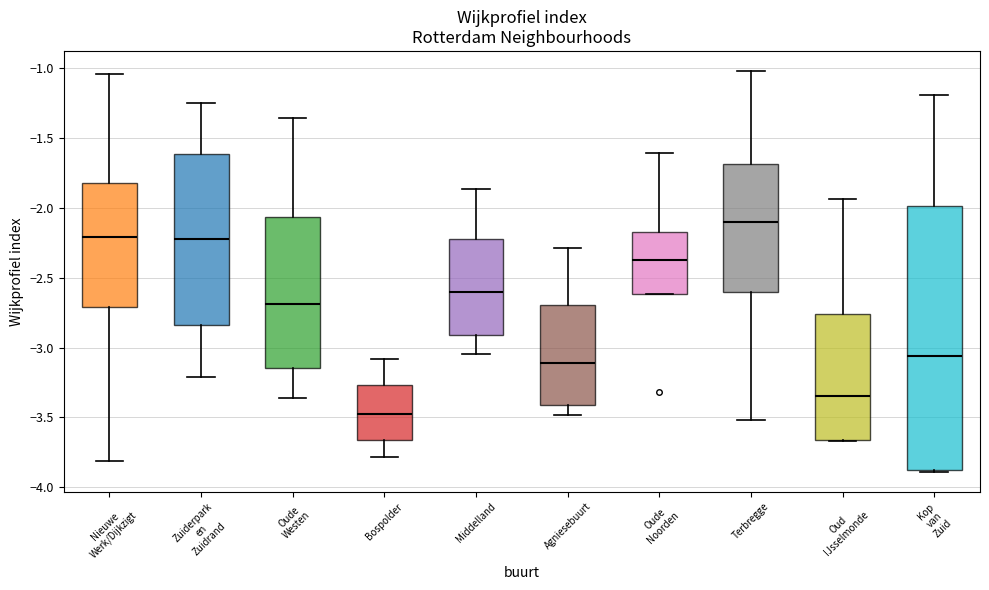

Reading left to right, transcribe this box plot: for each box, give where its median line is, the range the box spans, and where its two whiskers end, as read against the y-axis. The values are not printed on the chart, so give them approximately, as read against the axis.

Nieuwe Werk/Dijkzigt: median -2.20, box -2.70 to -1.80, whiskers -3.80 to -1.05
Zuiderpark en Zuidrand: median -2.25, box -2.85 to -1.60, whiskers -3.20 to -1.25
Oude Westen: median -2.70, box -3.15 to -2.05, whiskers -3.35 to -1.35
Bospolder: median -3.50, box -3.65 to -3.25, whiskers -3.80 to -3.10
Middelland: median -2.60, box -2.90 to -2.20, whiskers -3.05 to -1.85
Agniesebuurt: median -3.10, box -3.40 to -2.70, whiskers -3.50 to -2.30
Oude Noorden: median -2.35, box -2.60 to -2.15, whiskers -2.60 to -1.60
Terbregge: median -2.10, box -2.60 to -1.70, whiskers -3.50 to -1.00
Oud IJsselmonde: median -3.35, box -3.65 to -2.75, whiskers -3.65 to -1.95
Kop van Zuid: median -3.05, box -3.85 to -2.00, whiskers -3.90 to -1.20